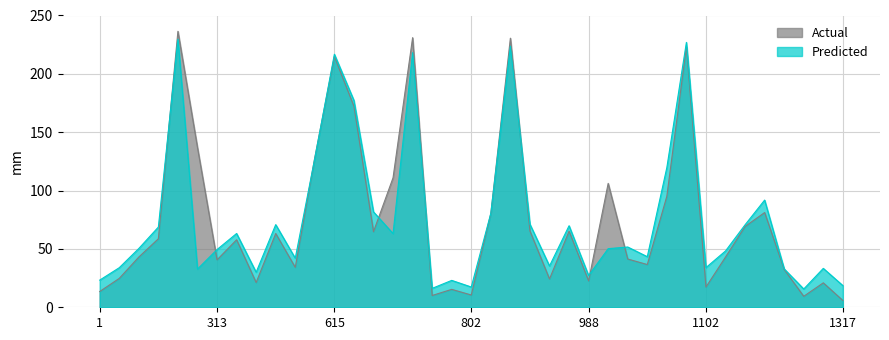

Which series has the largest range (max minus min)?

Actual